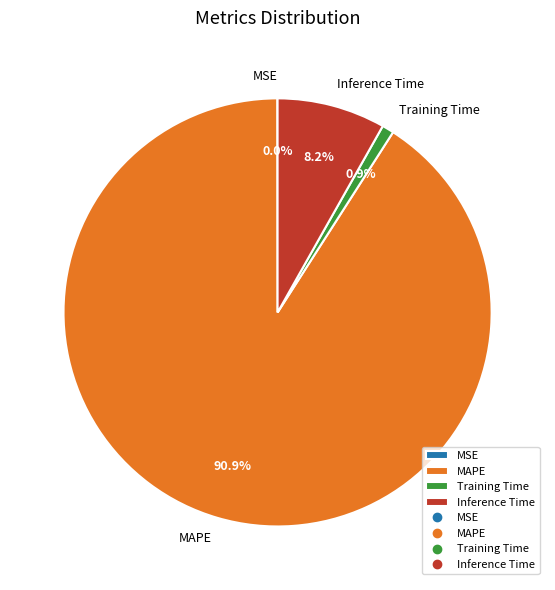

To the nearest percent, what portion does Inference Time represent?

8%